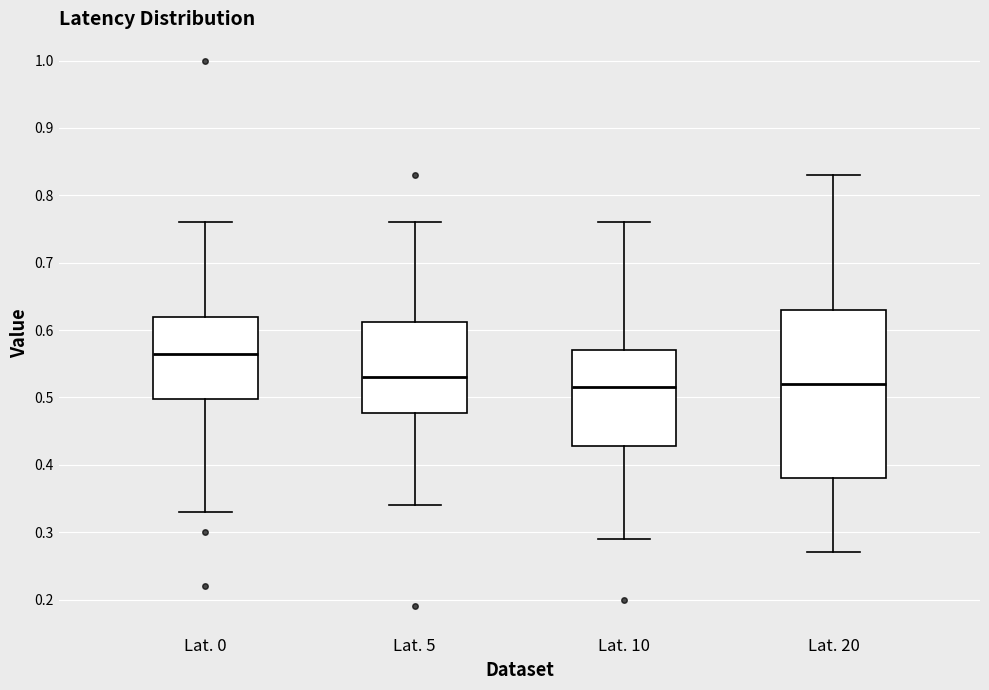

Where does the upper whisker of the box for Lat. 0 end on the y-axis? The values are not printed on the chart, so give them approximately, as read against the axis.

0.76